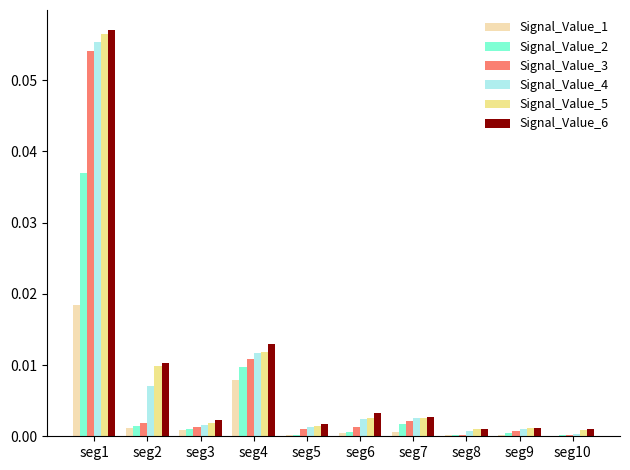

At which category is the sum across all series the highest?

seg1